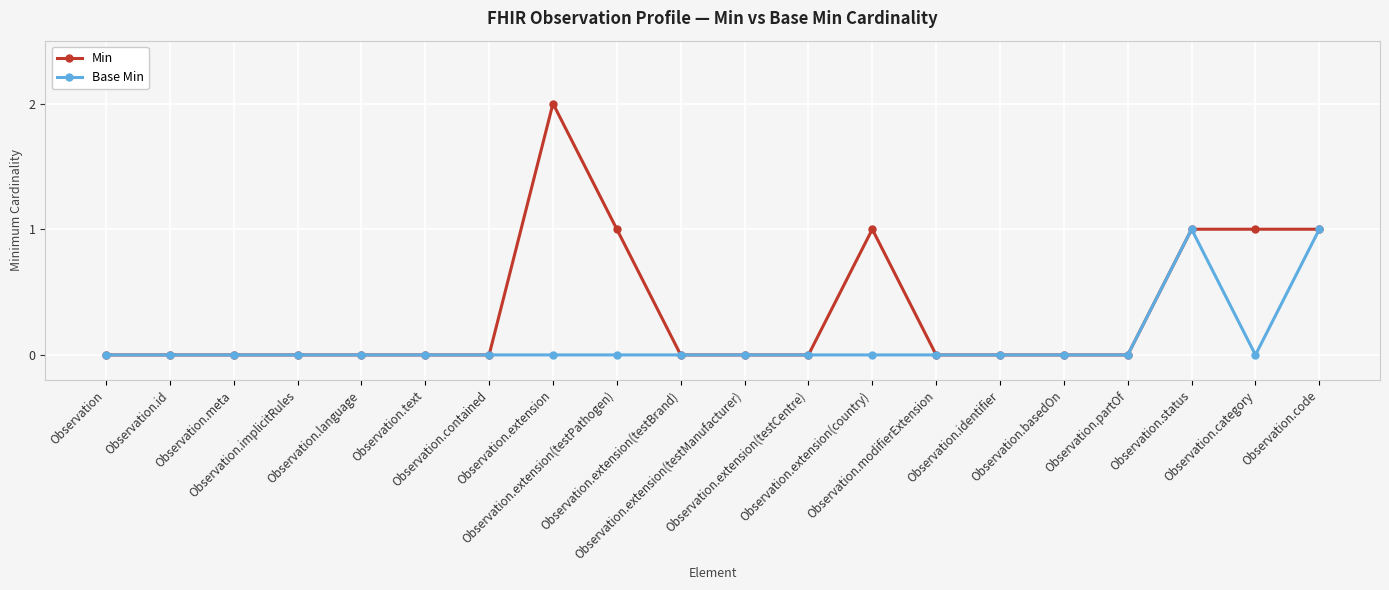

How many lines are shown in the chart?

2